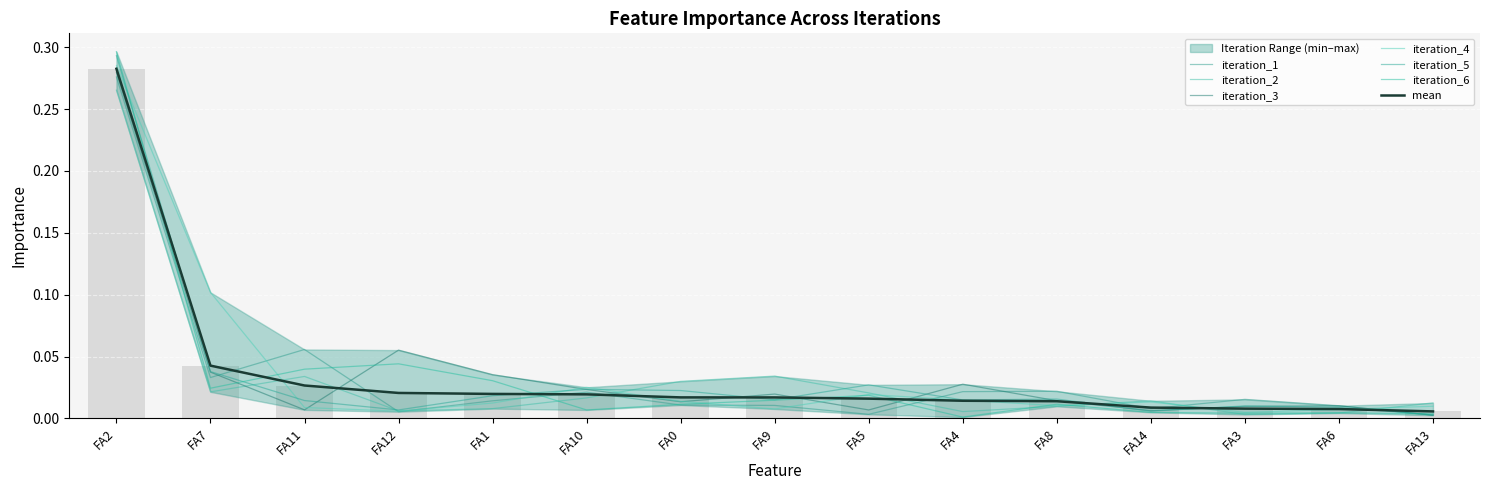

How many groups of bars are there?

15